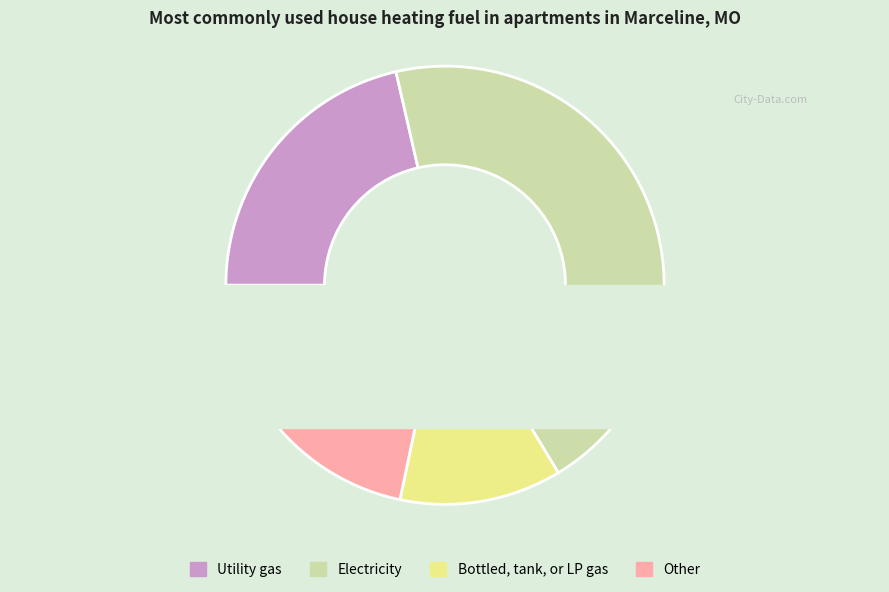

Is it true that 2 is 7% of the pie?

True